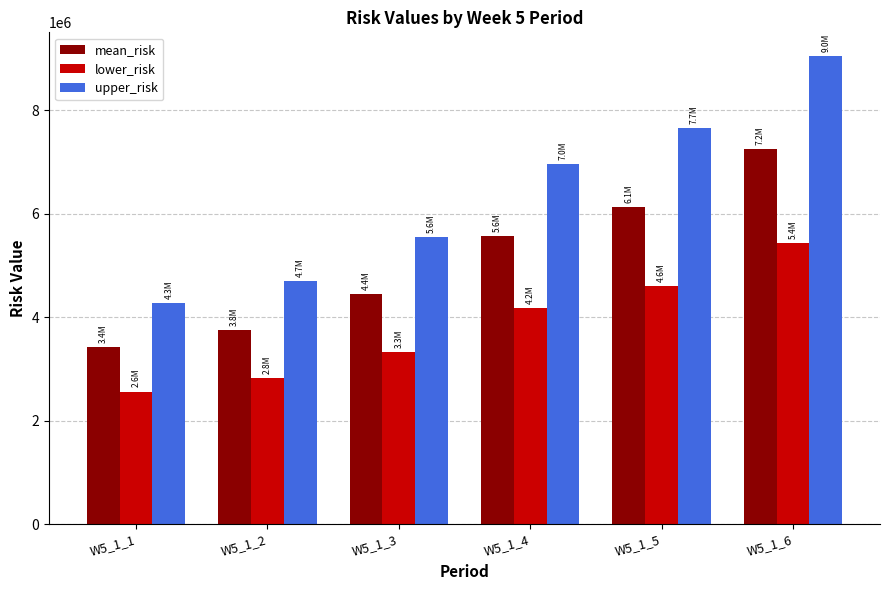

Rank the series at W5_1_4 from highest to lowest value.

upper_risk, mean_risk, lower_risk